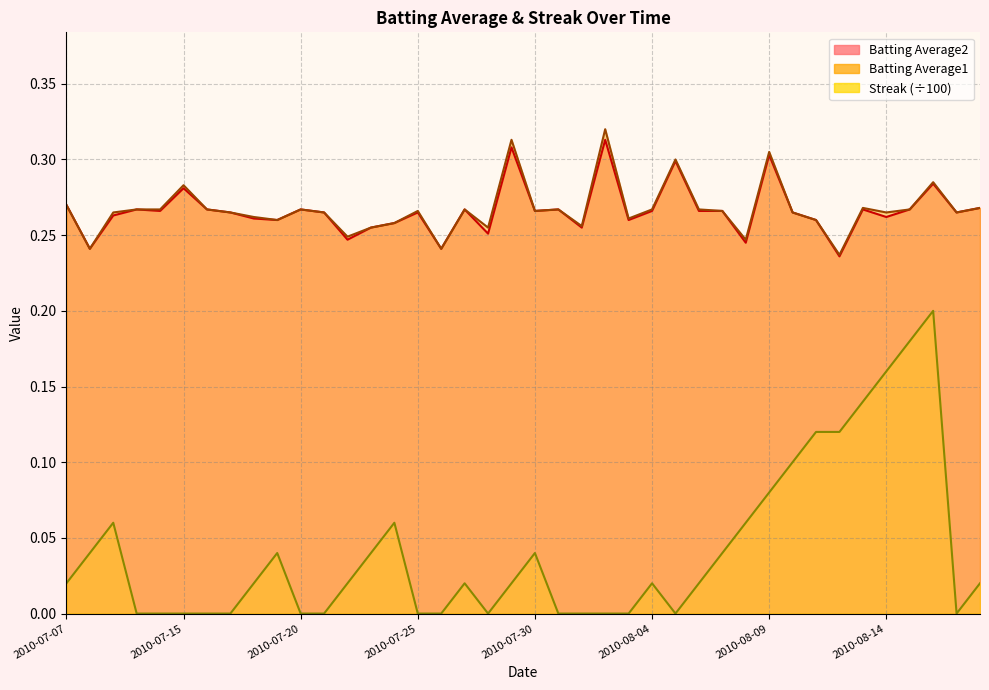

How many data points does each series have?

40